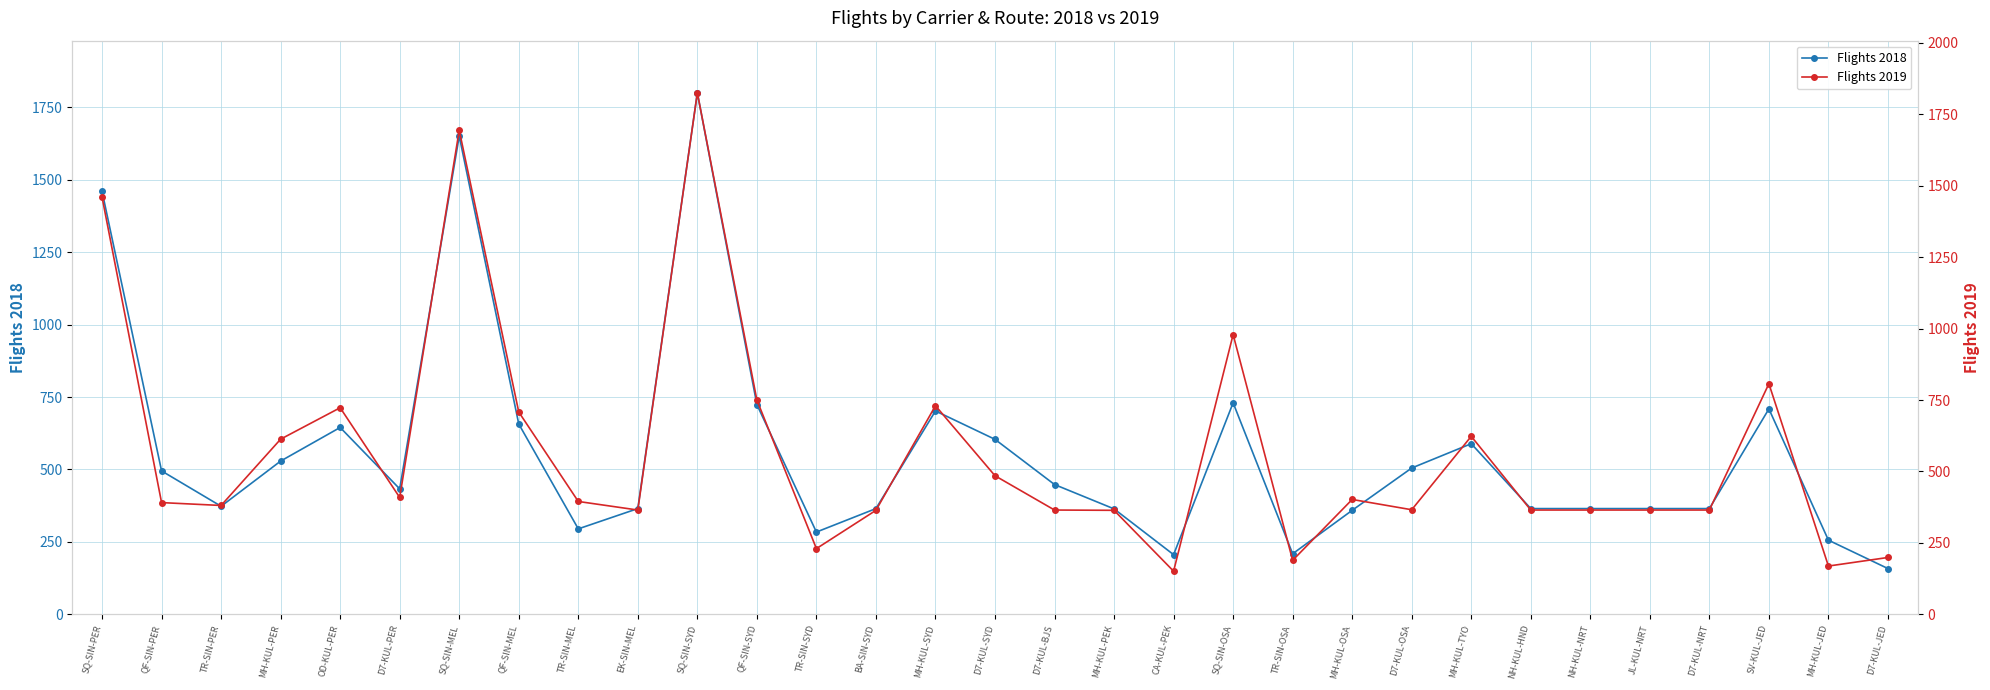

What is the difference between the highest and lowest values at D7-KUL-JED?

41